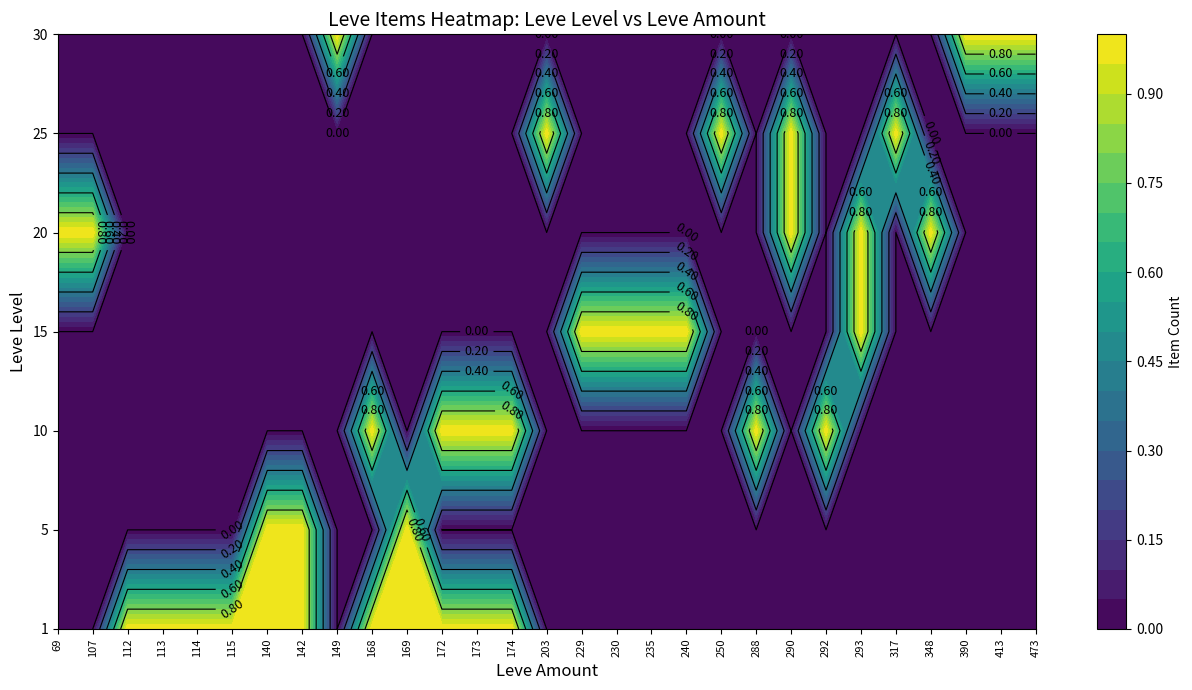

What is the total value across all series at 173?

2